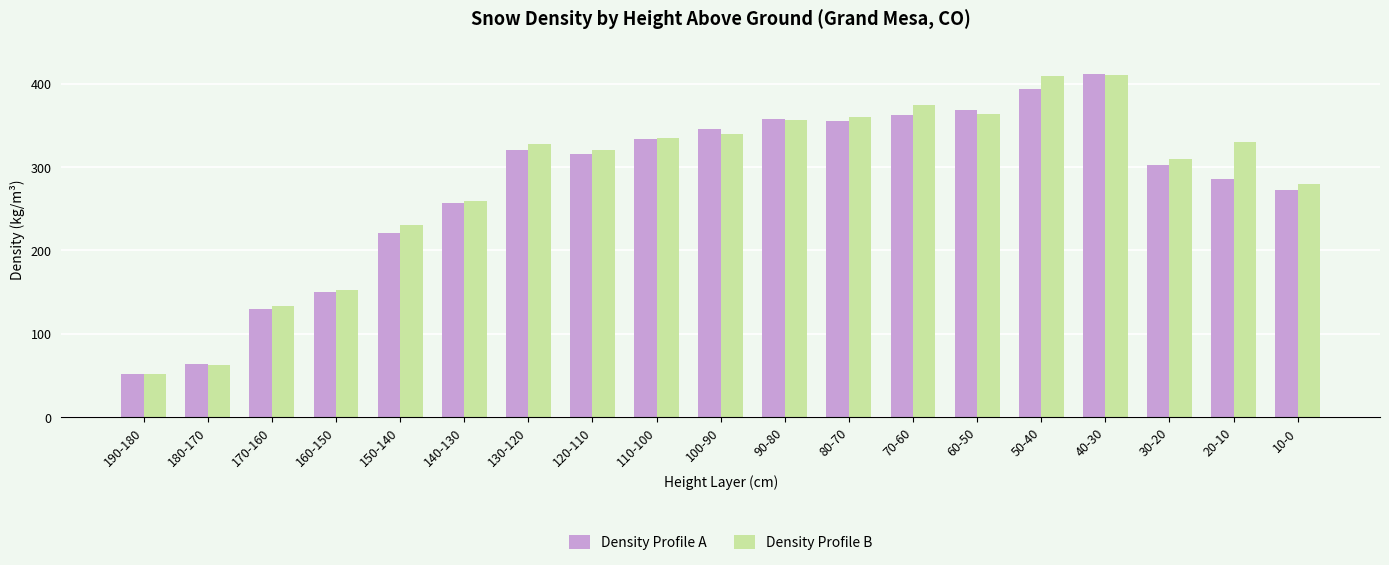

Read the Density Profile A value at 10-0, to the nearest 50.

250